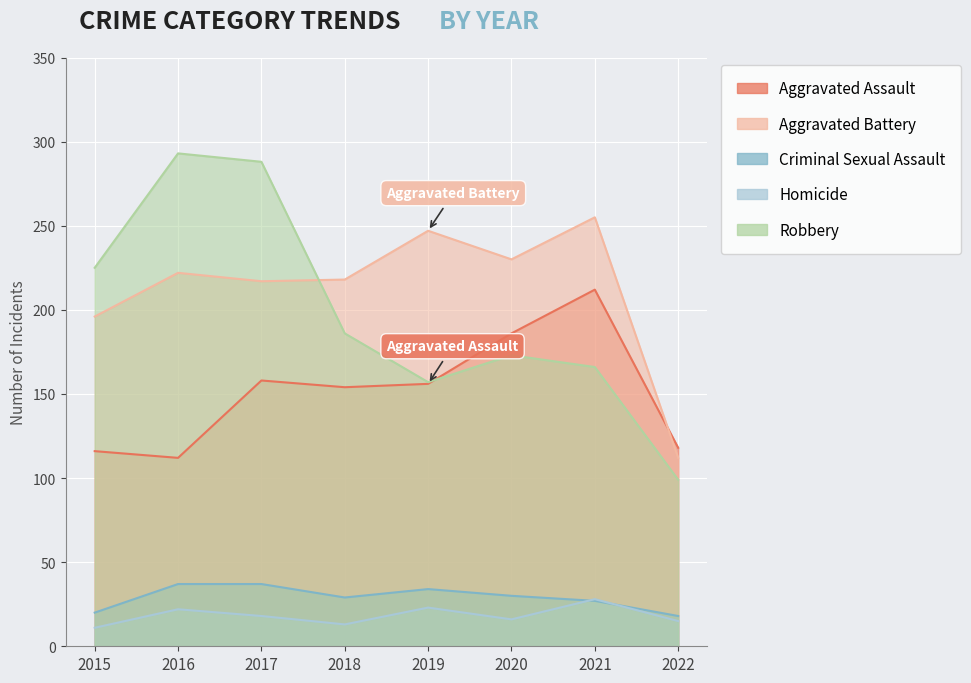

Read the Aggravated Assault value at 2020, to the nearest 5.

185